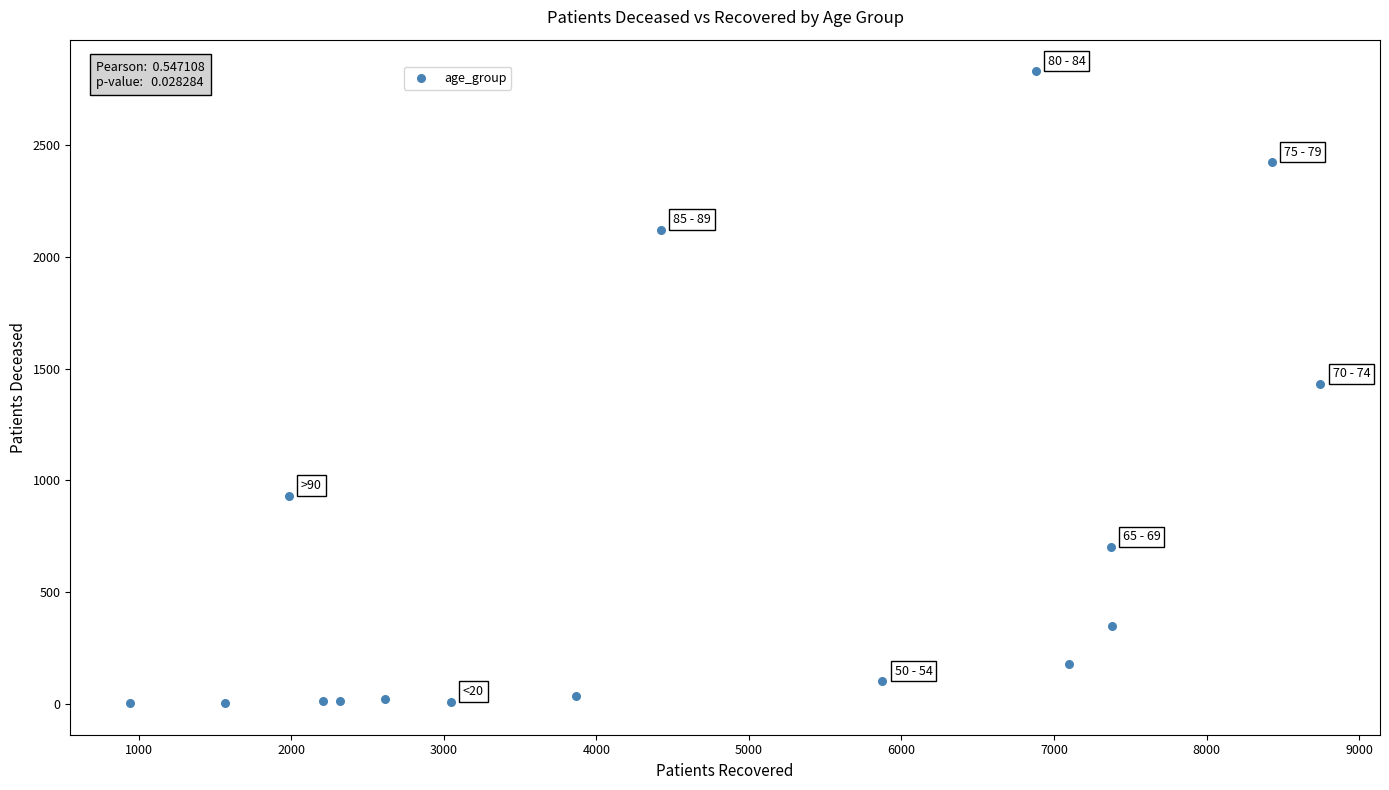

What is the range of X values (max minus min)?

7805